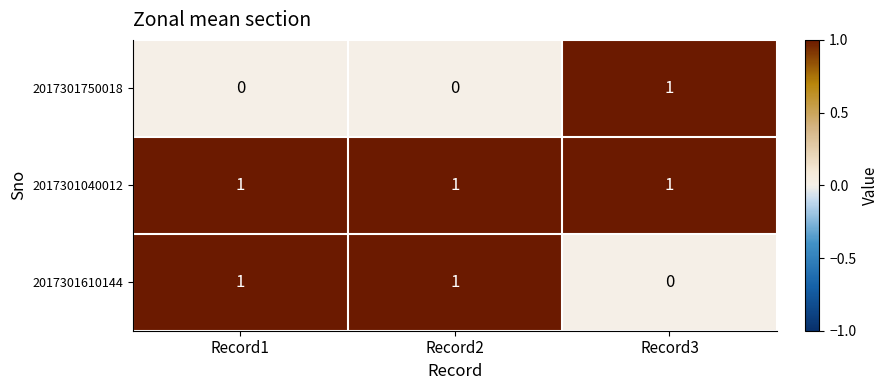

The value of 2017301610144 at Record2 is 2. True or false?

False